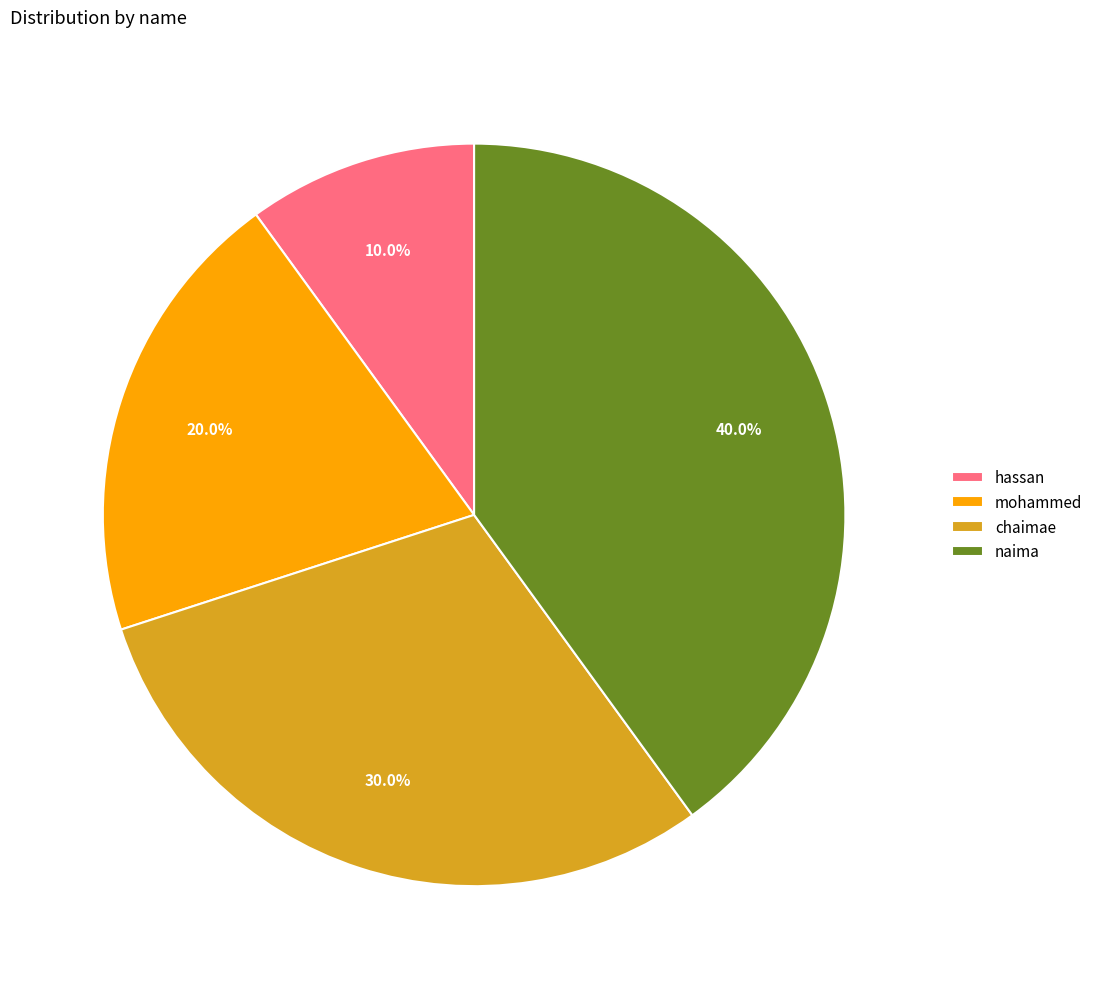

What is the largest slice in the pie chart?

naima